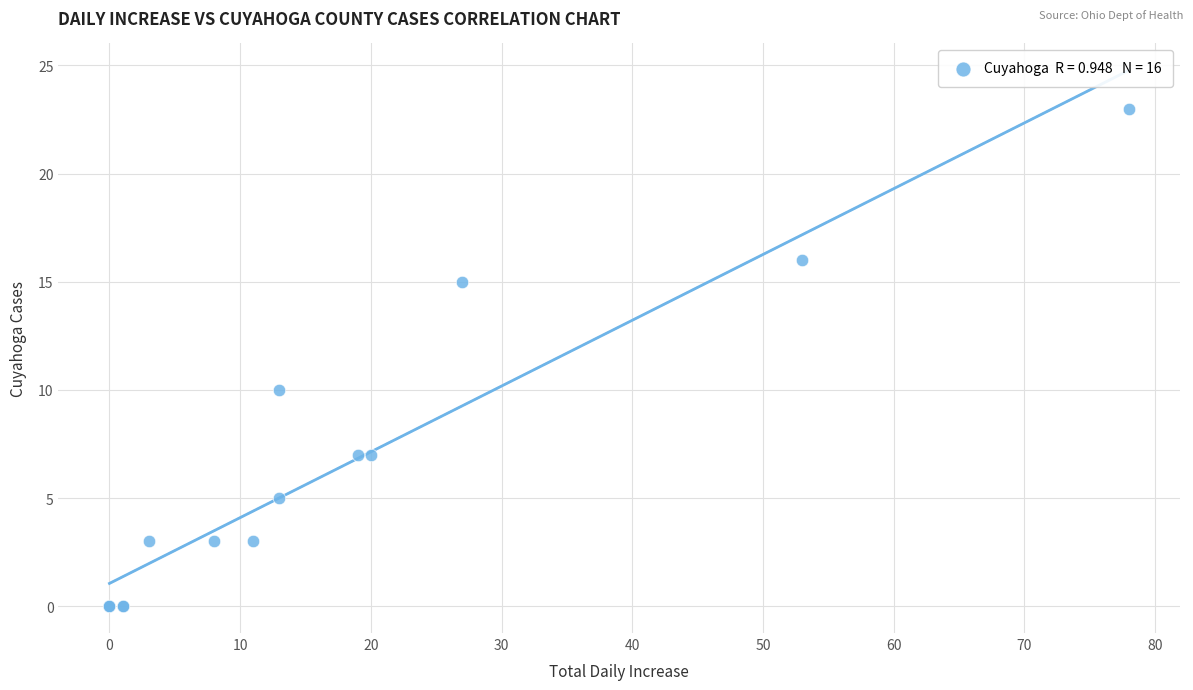

What Y value in the scatter plot is closest to 11?

10